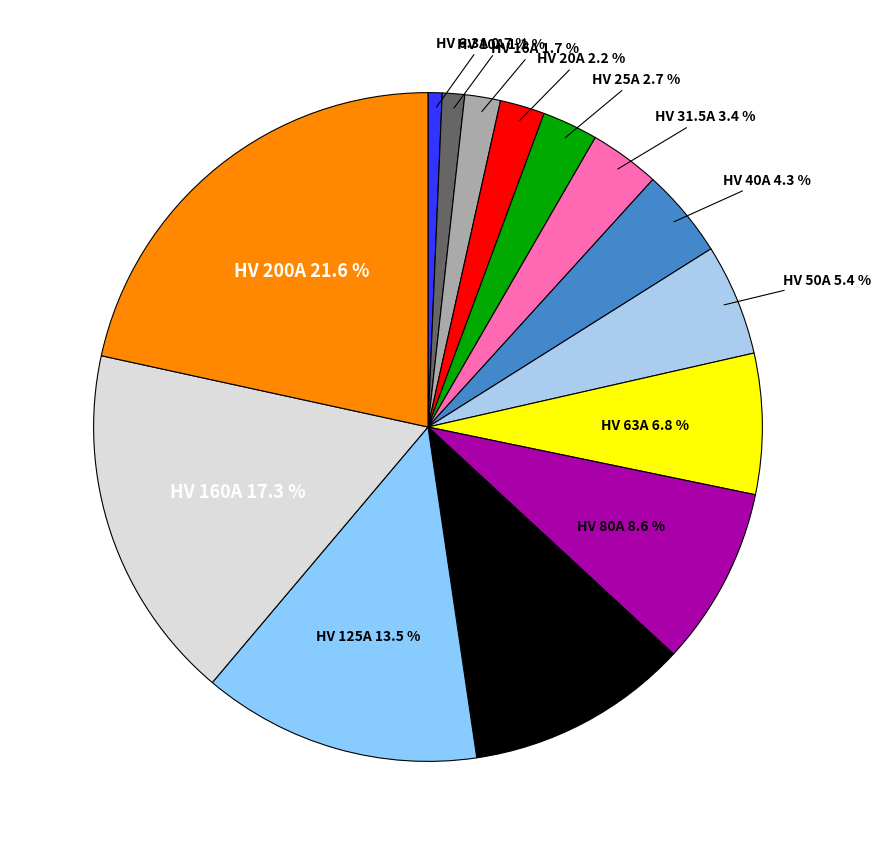

How many segments does this pie chart have?

14